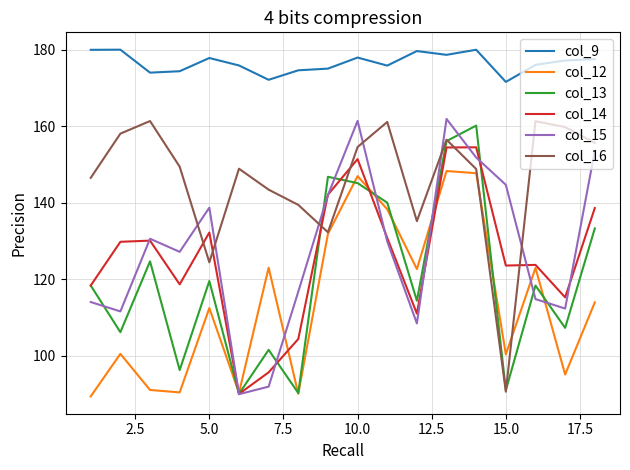

True or false: col_9 and col_16 intersect in this chart.

False